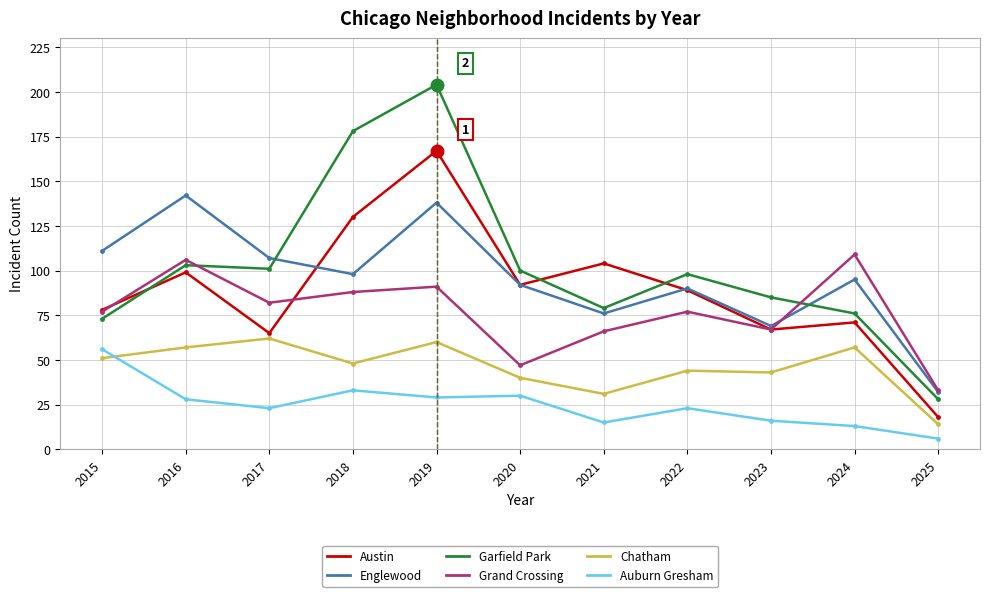

Reading right to left, extract all data points from this chart.

Austin: 18	71	67	89	104	92	167	130	65	99	78
Englewood: 32	95	69	90	76	92	138	98	107	142	111
Garfield Park: 28	76	85	98	79	100	204	178	101	103	73
Grand Crossing: 33	109	67	77	66	47	91	88	82	106	77
Chatham: 14	57	43	44	31	40	60	48	62	57	51
Auburn Gresham: 6	13	16	23	15	30	29	33	23	28	56